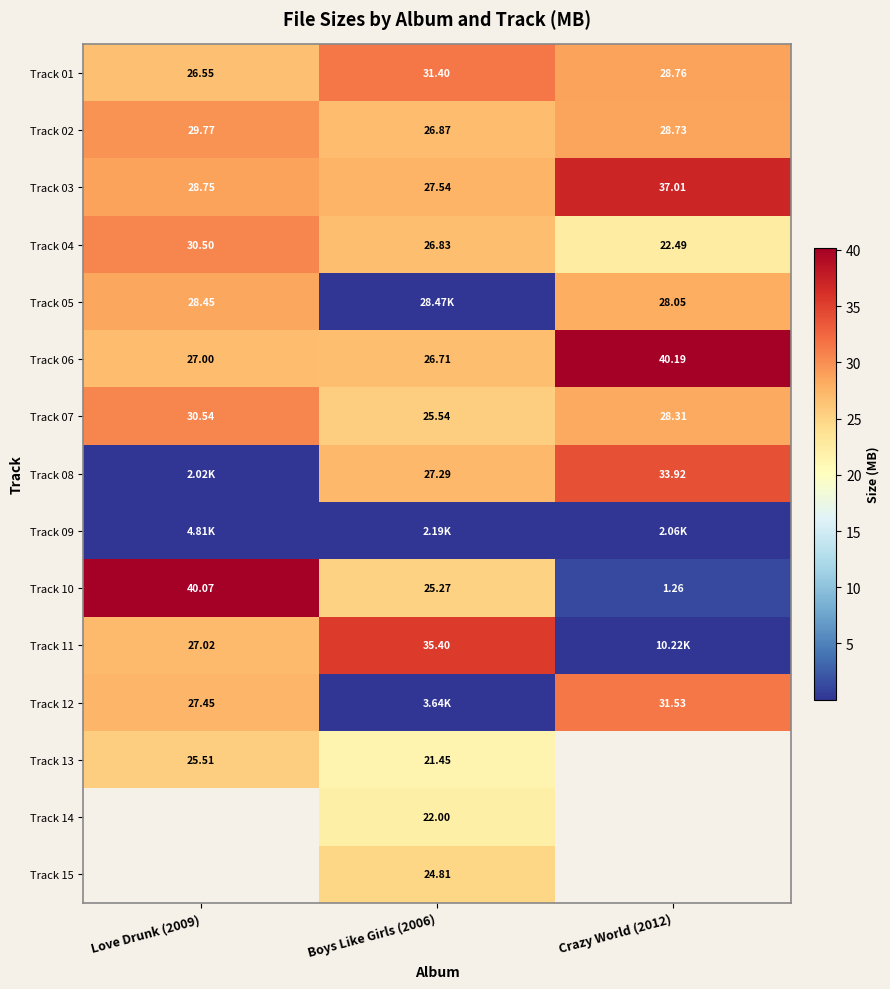

Is the value of Track 13 at Love Drunk (2009) greater than the value of Track 08 at Crazy World (2012)?

No